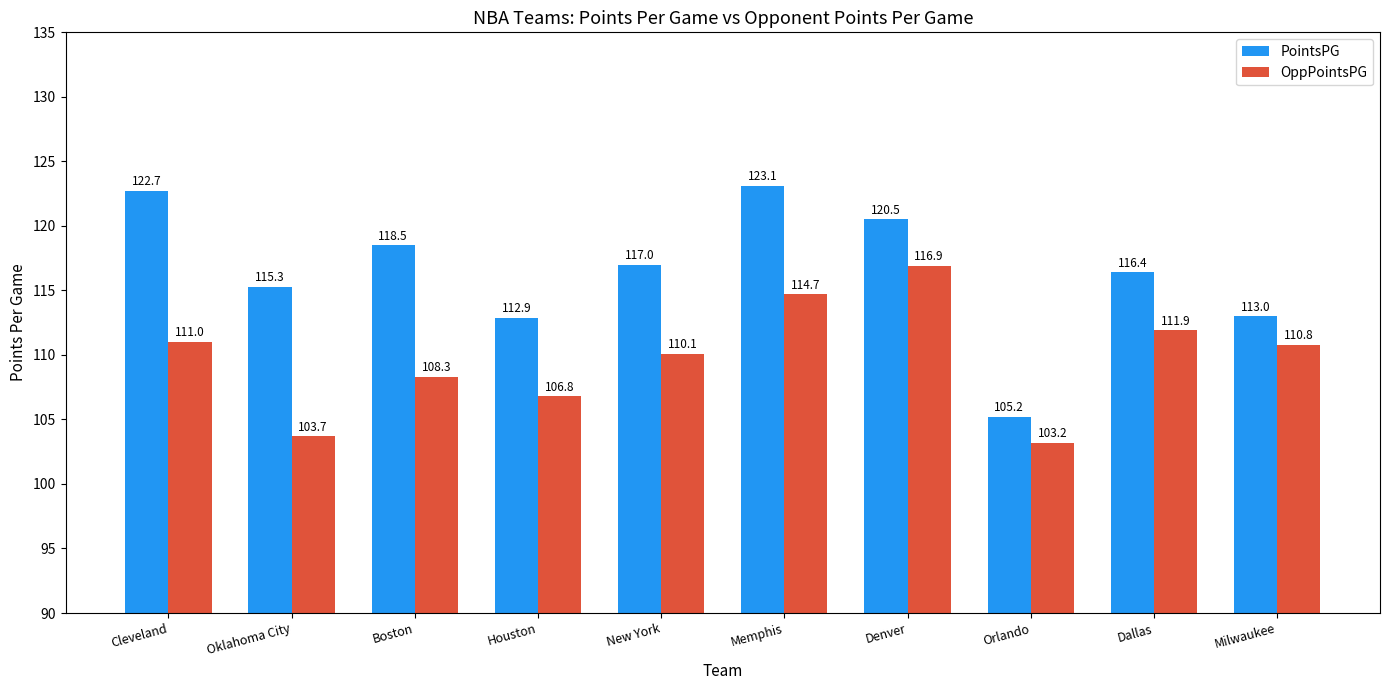

What is the total value across all series at Cleveland?

233.7